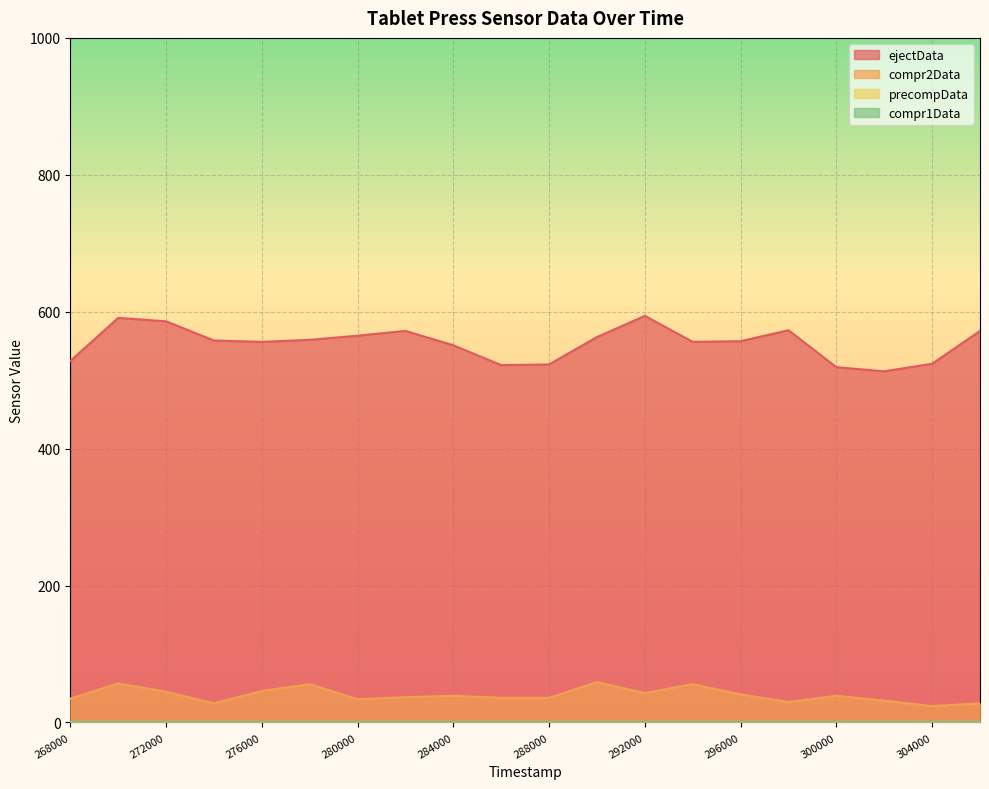

List the series in order of their peak value, highest first.

ejectData, compr2Data